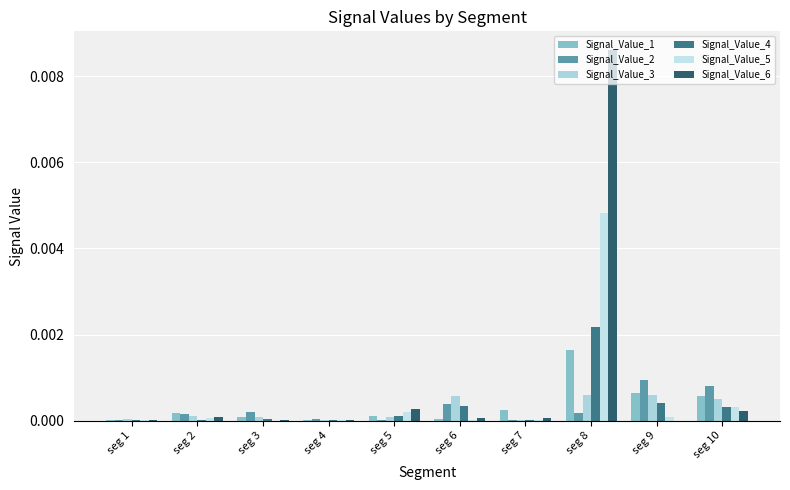

Is the value of Signal_Value_6 at seg 5 greater than the value of Signal_Value_4 at seg 7?

Yes